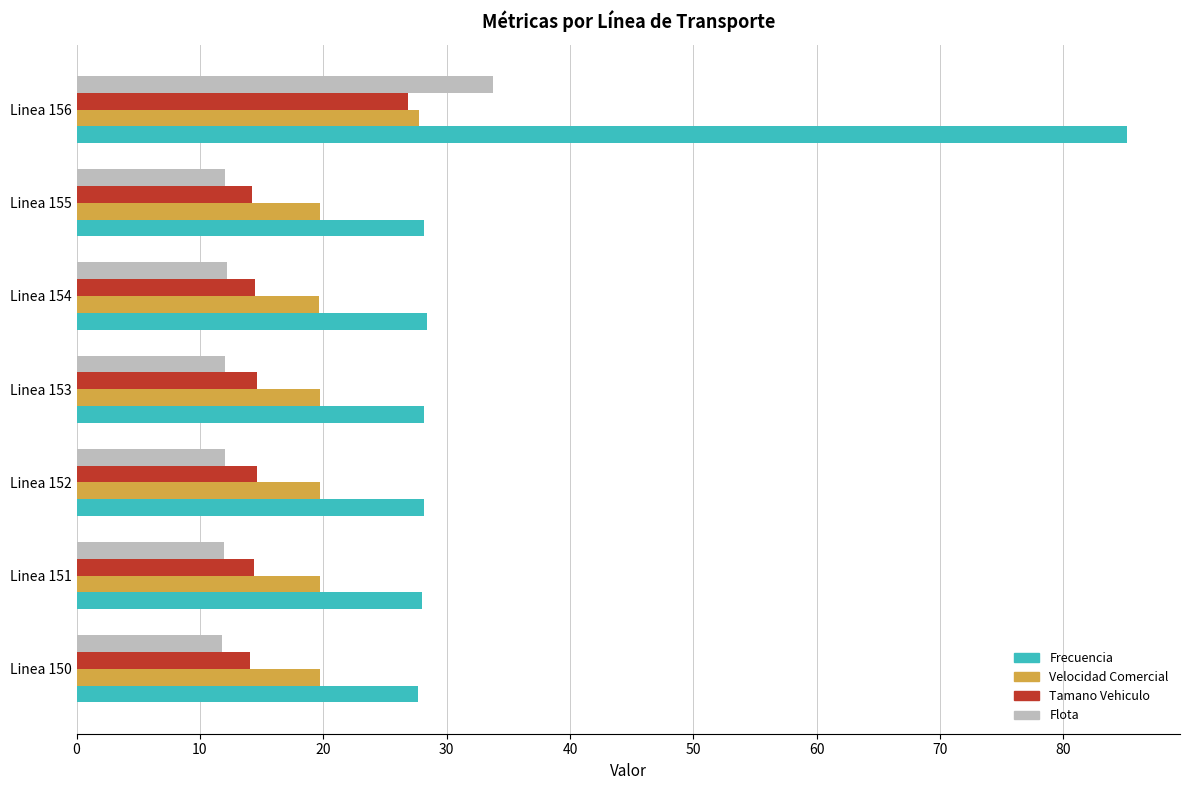

What is the minimum value shown in the chart?

11.8